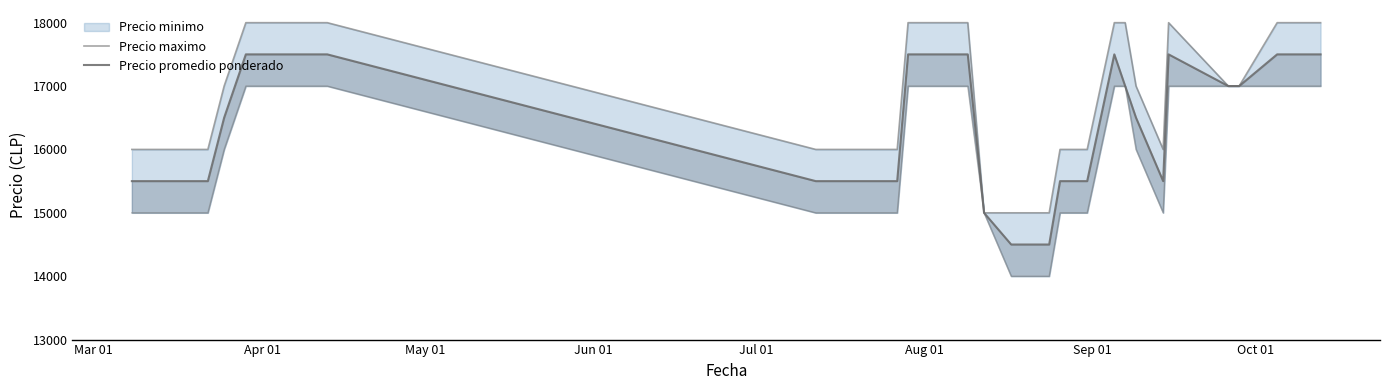

Which series has the largest range (max minus min)?

Precio maximo